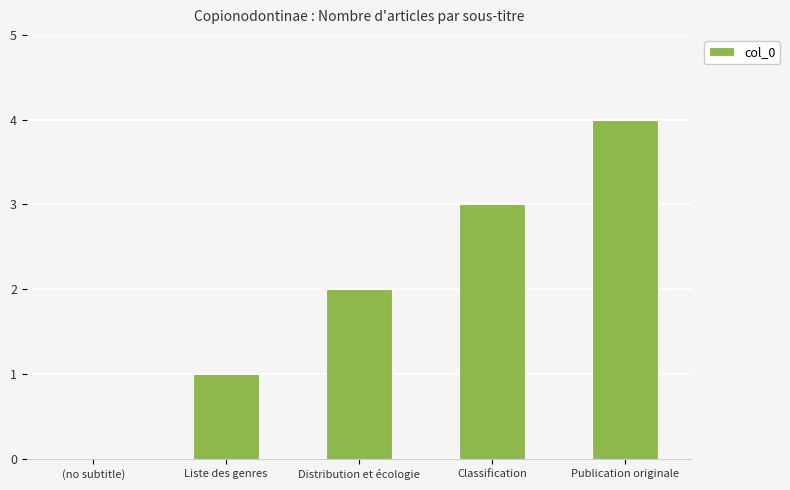

What is the change in value from (no subtitle) to Liste des genres?

+1